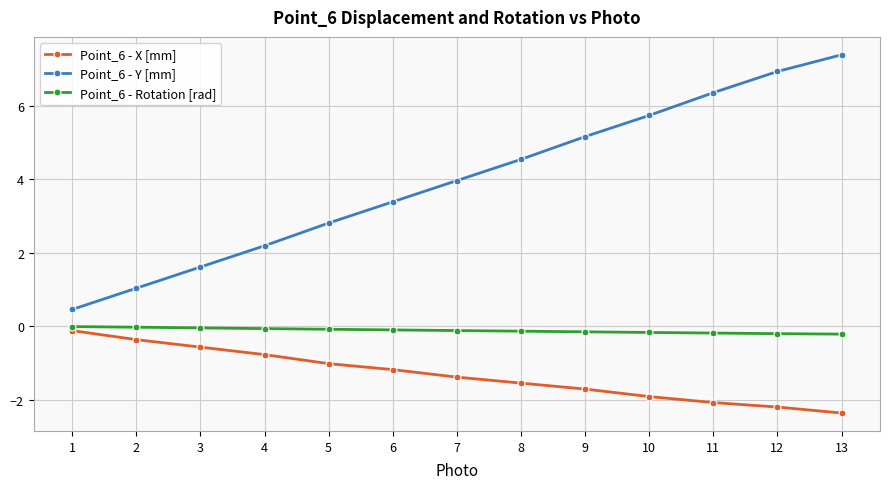

Is it true that Point_6 - X [mm] equals -1.0 at 5?

True